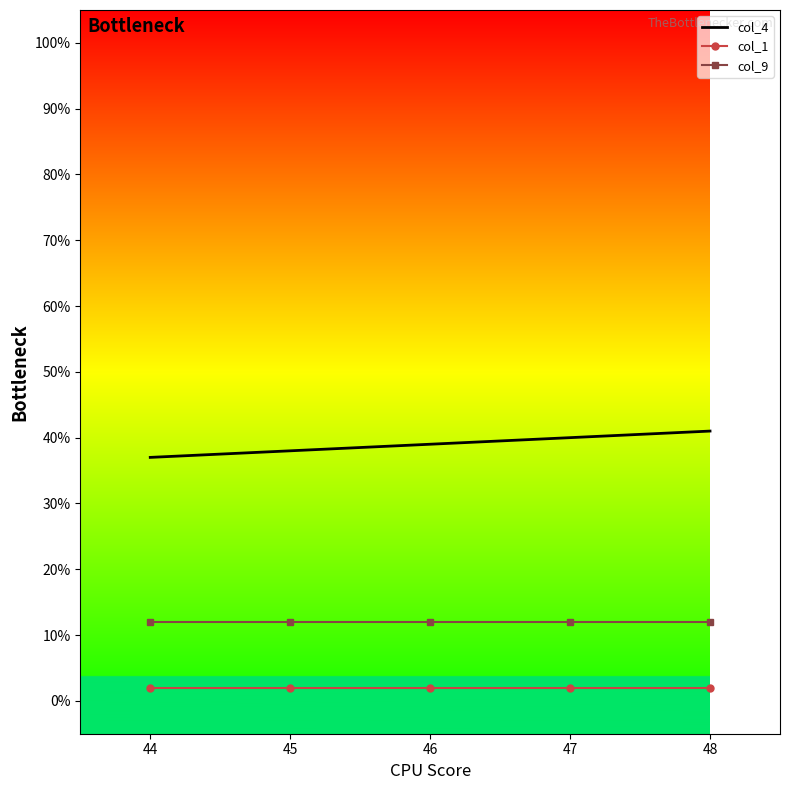

True or false: col_4 and col_1 cross at least once.

False